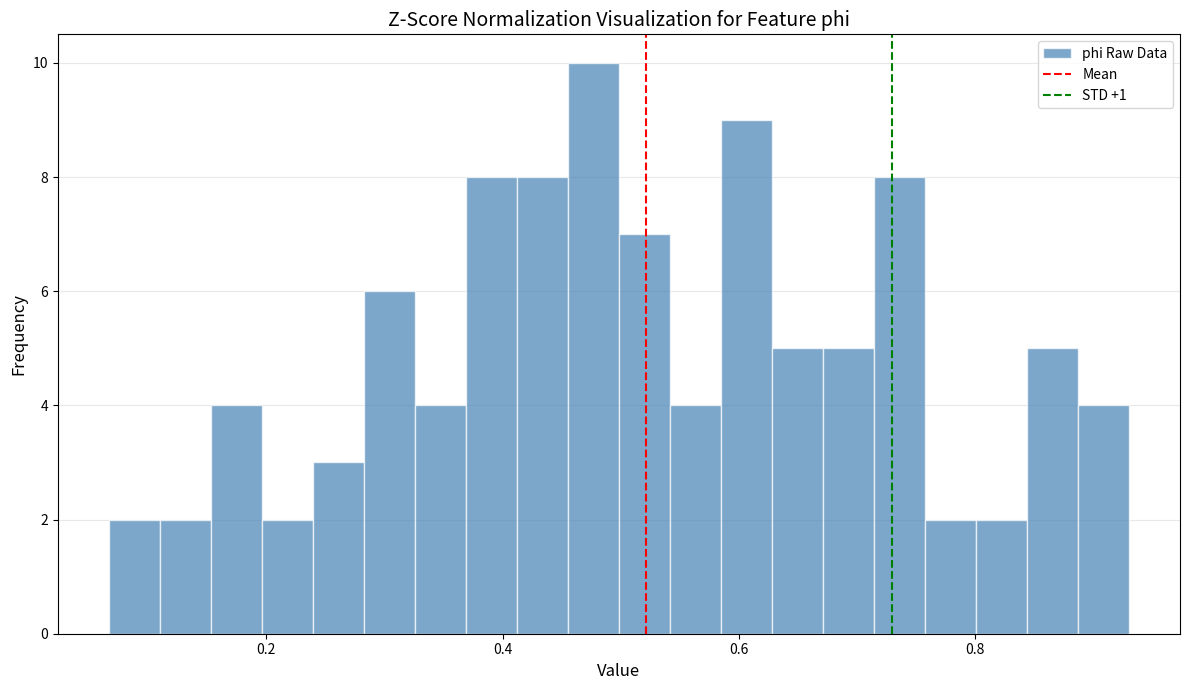

Read against the x-axis, roughly where is the centre of the tallest bar?

0.48